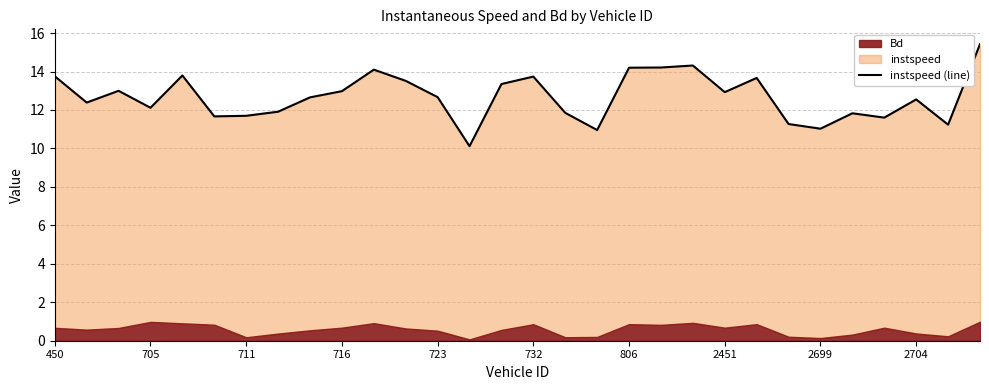

What is the ratio of the value at 2704 to the value at 450?

0.9